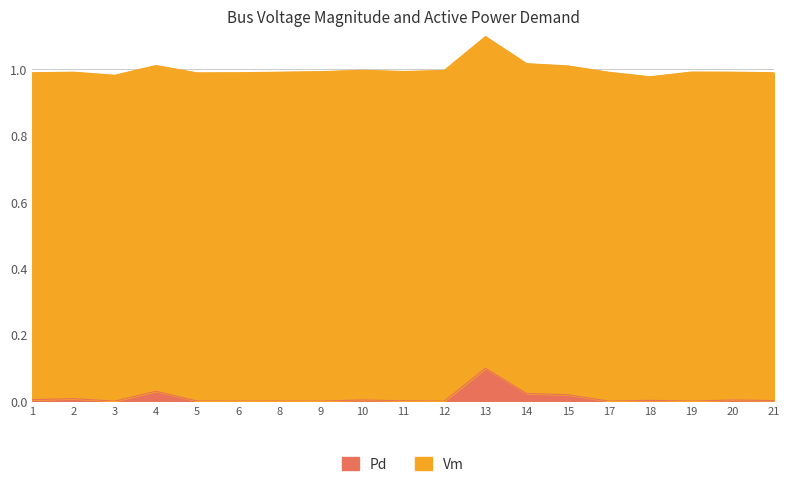

Is it true that the value at 21 is 0.0?

False